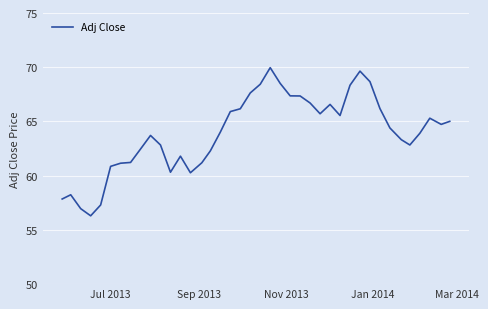

What is the difference between the maximum and minimum values?

13.7